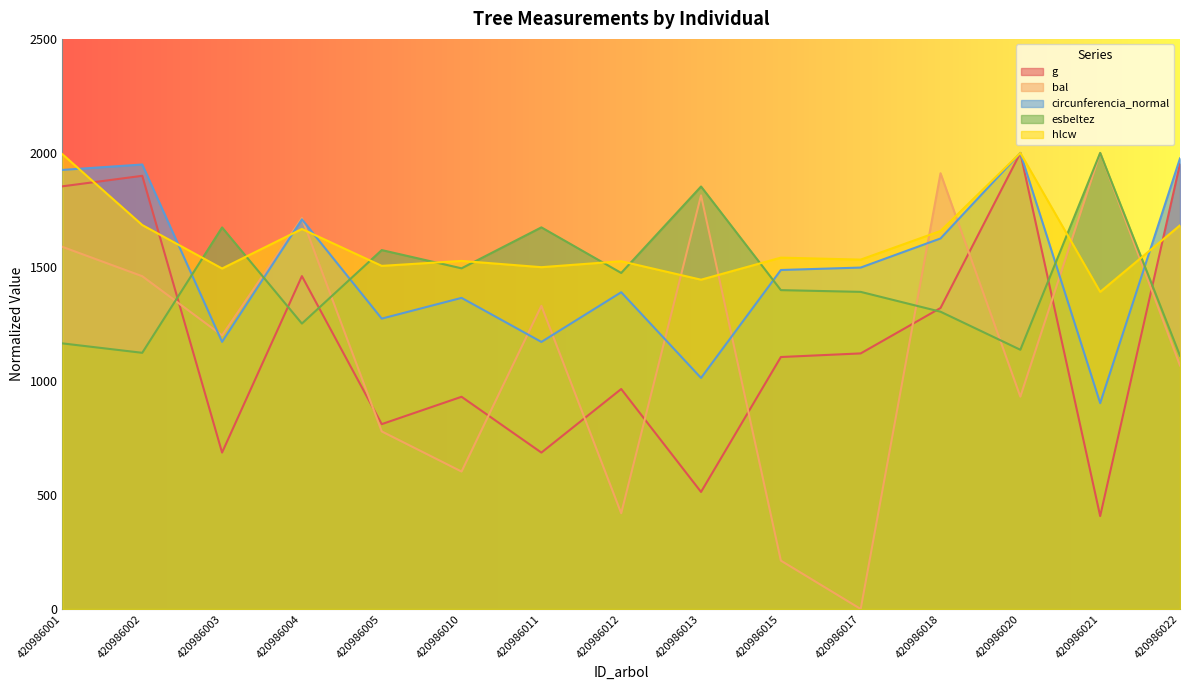

True or false: esbeltez and hlcw intersect in this chart.

True